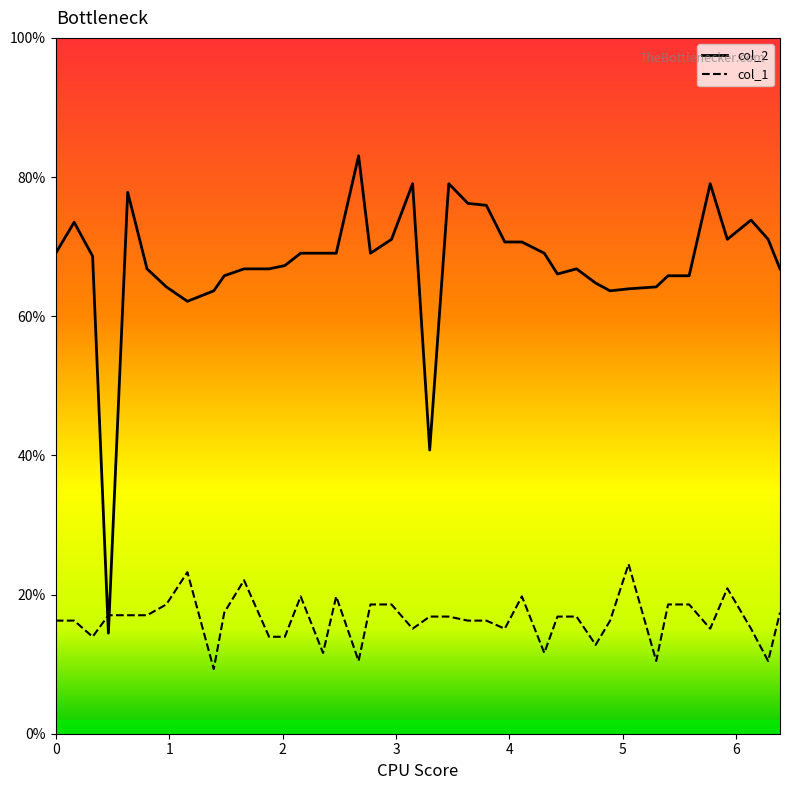

Which category has the highest value in the col_2 series?

2.6702948